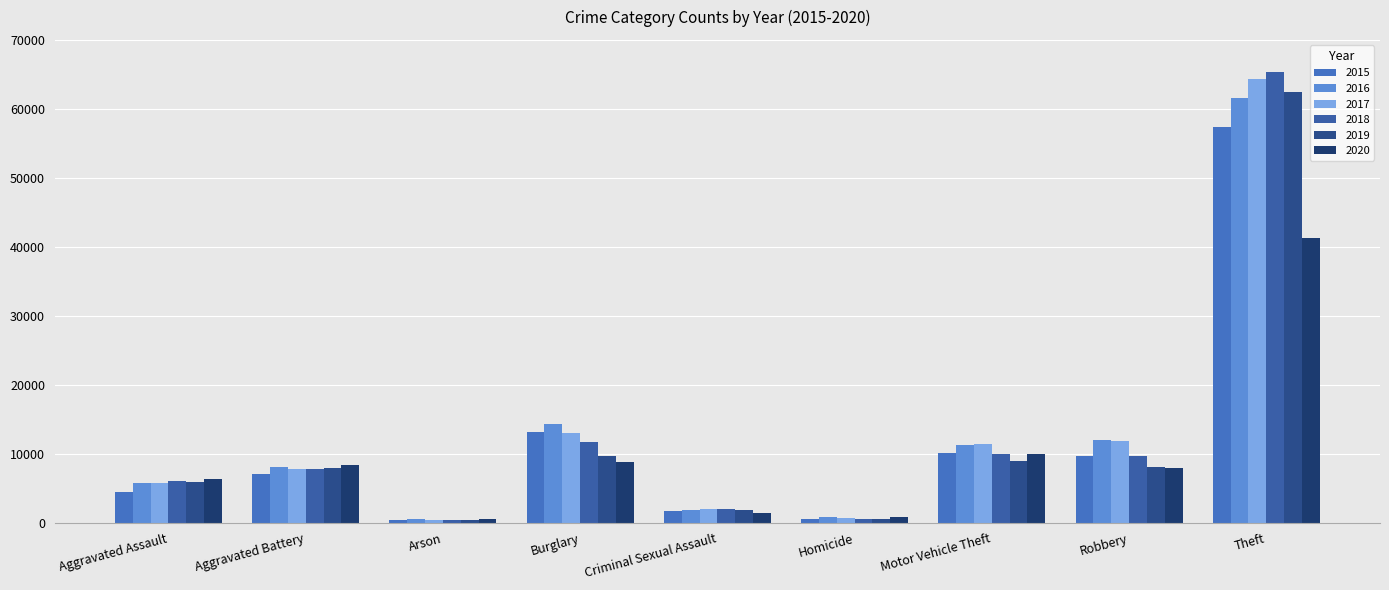

List the labels in order of 2019 value, largest first.

Theft, Burglary, Motor Vehicle Theft, Robbery, Aggravated Battery, Aggravated Assault, Criminal Sexual Assault, Homicide, Arson